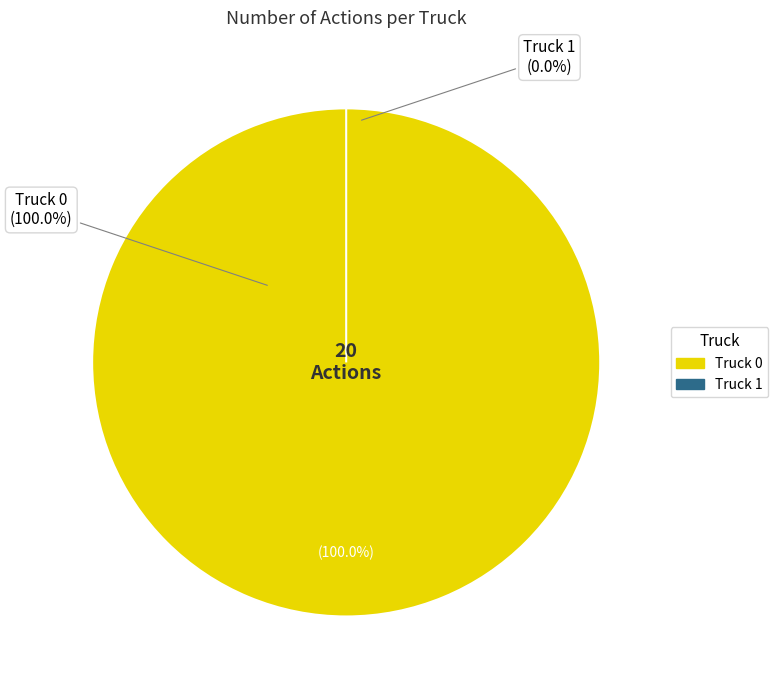

To the nearest percent, what is the combined percentage of Truck 1 and Truck 0?

100%